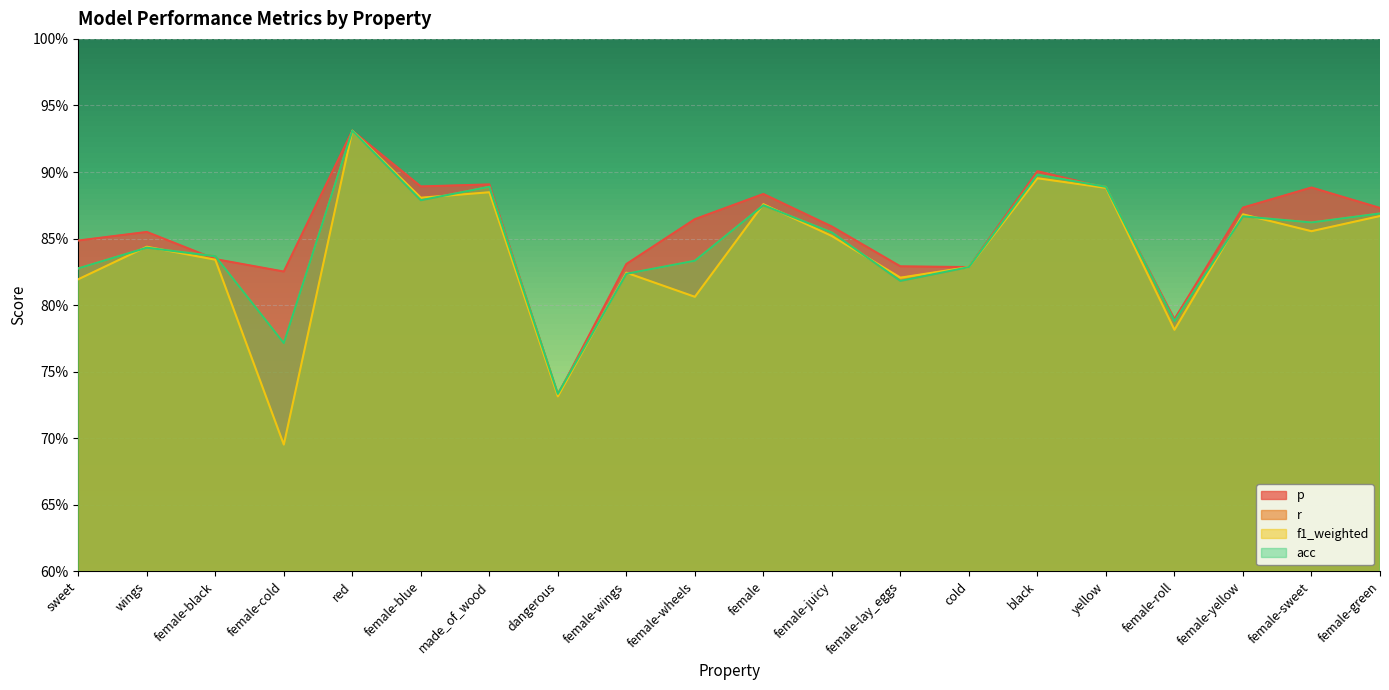

Which series has the largest total across all categories?

p